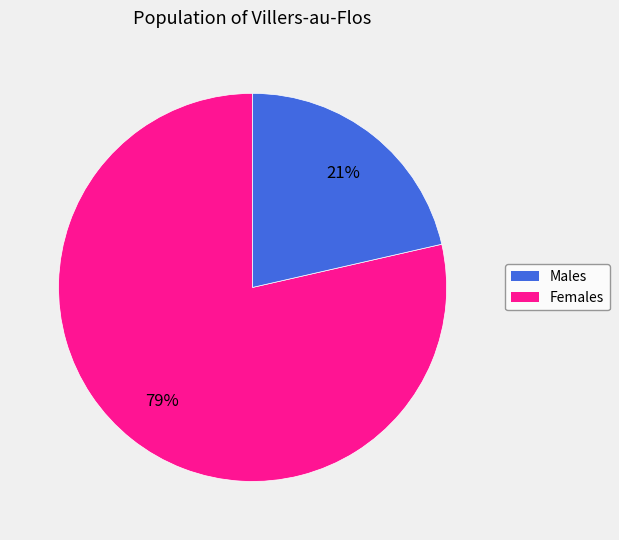

Is there a majority slice in this chart?

Yes